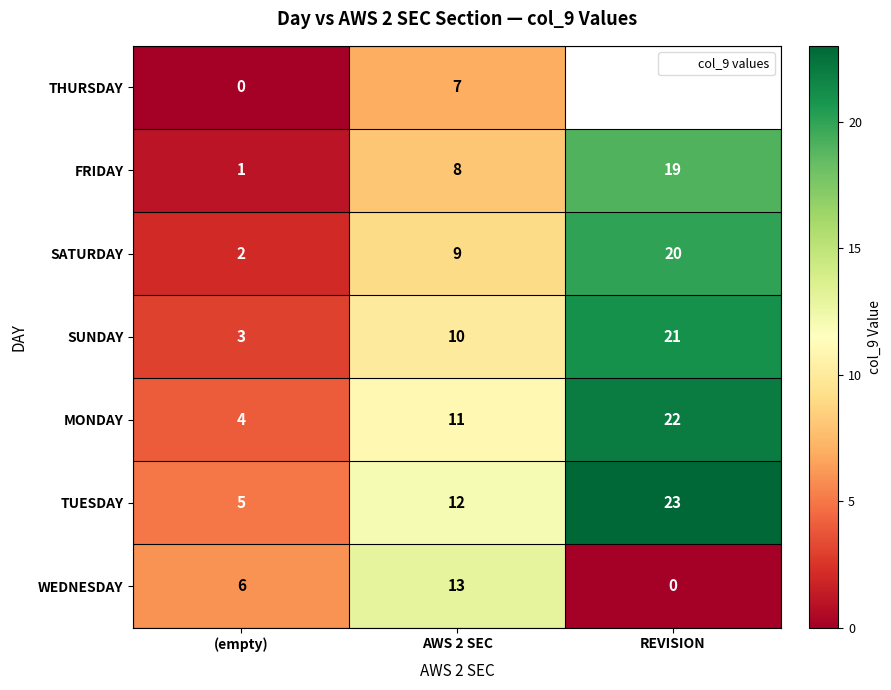

How many MONDAY values are between 4 and 22?

3